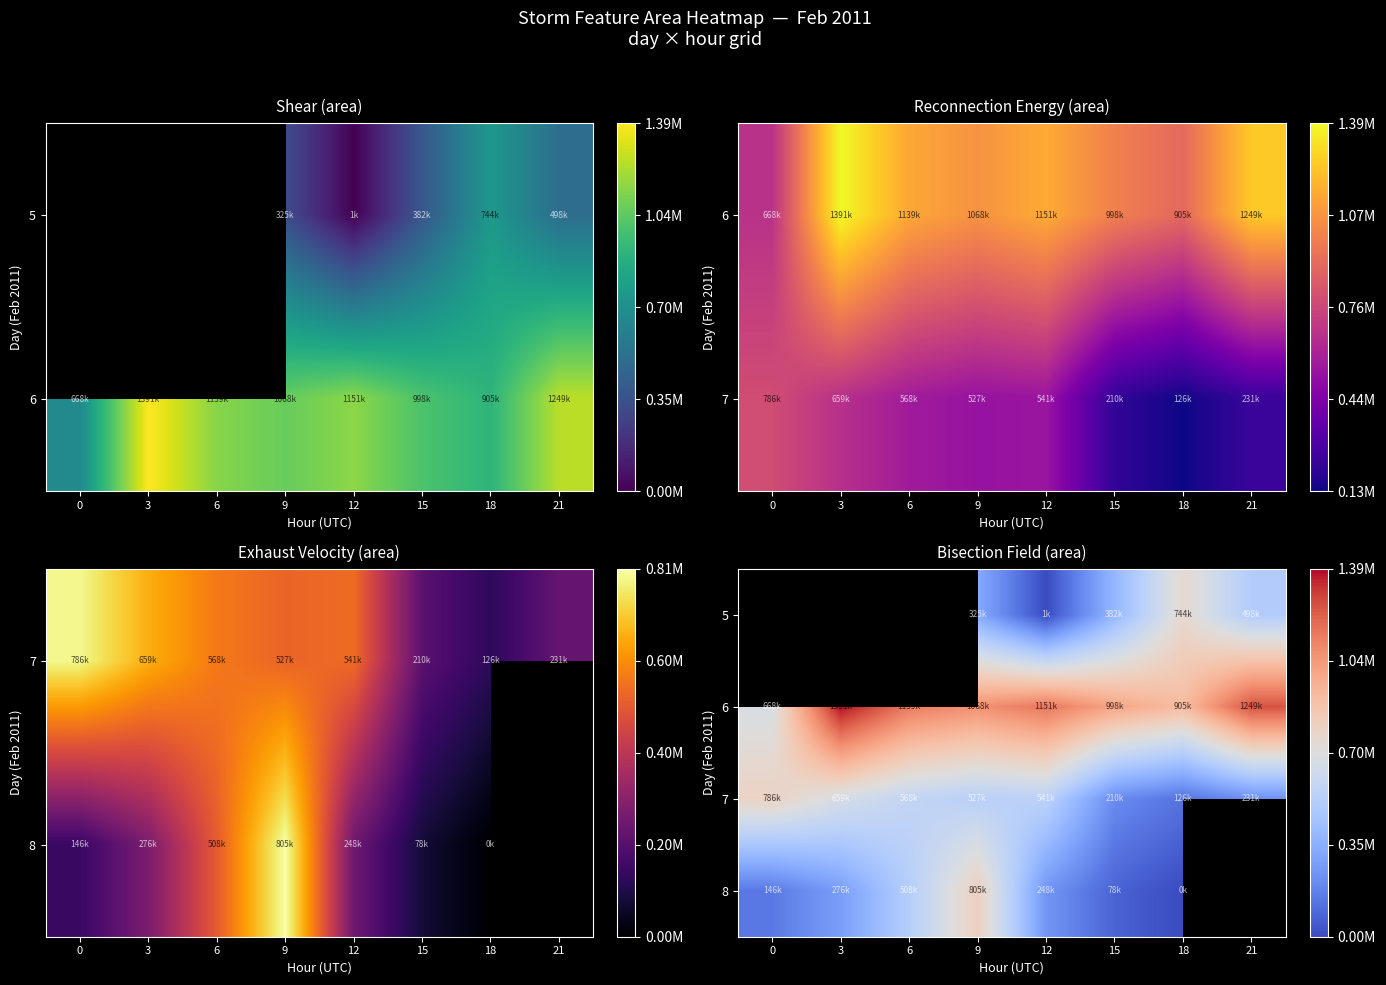

How many data points in 8 are less than 275625?

4